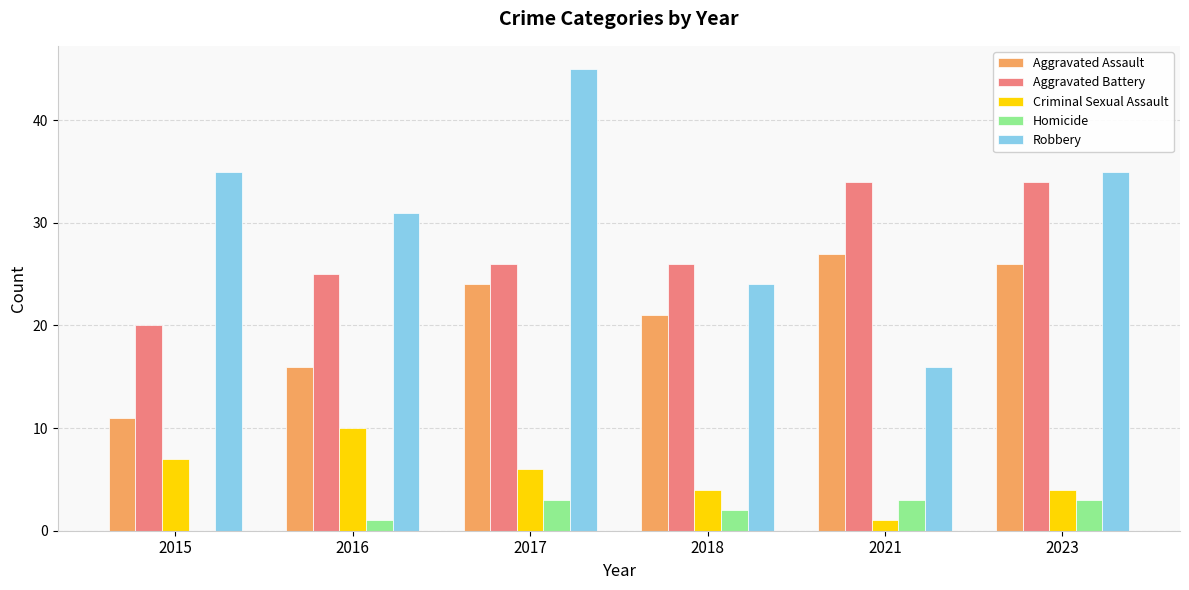

The Homicide series shows 1 at 2017. True or false?

False